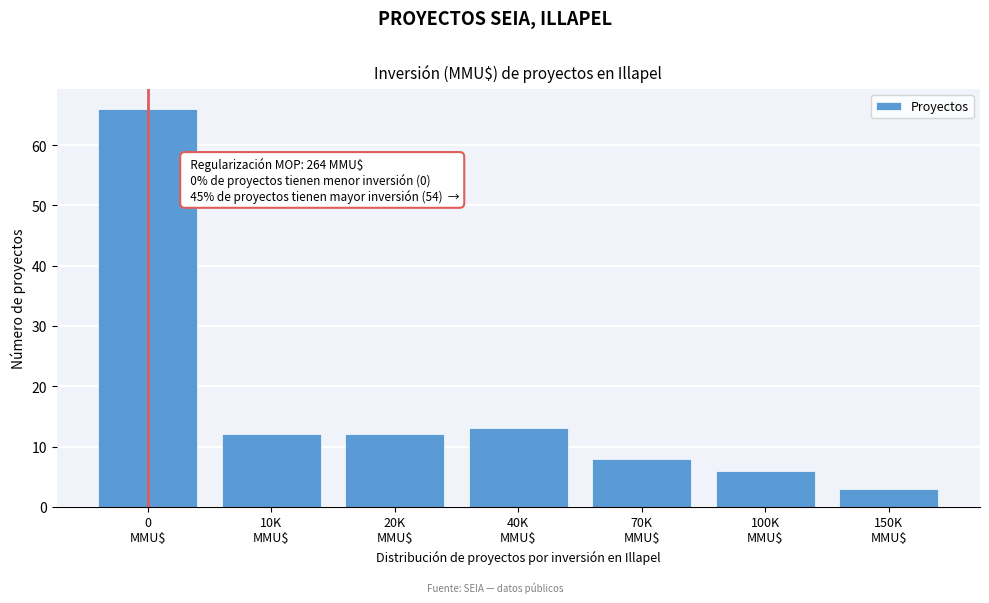

Reading right to left, list all the values displayed in this chart.

3	6	8	13	12	12	66